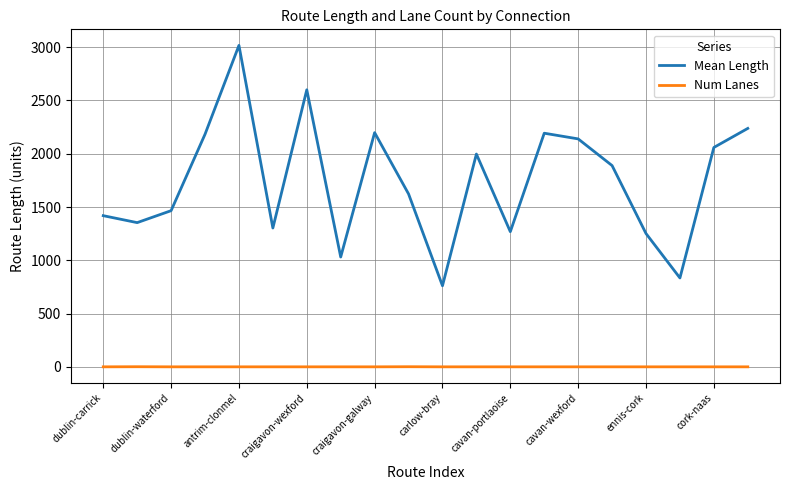

What is the greatest value displayed?

3016.7